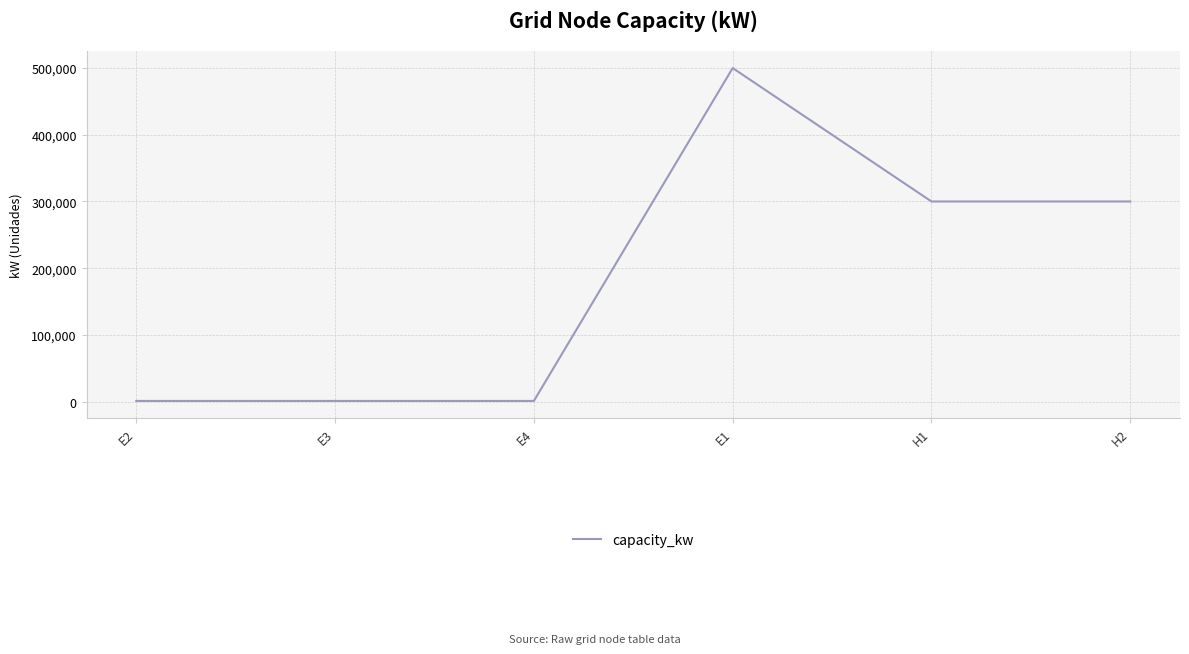

The chart shows a value of 764559 at E1. True or false?

False